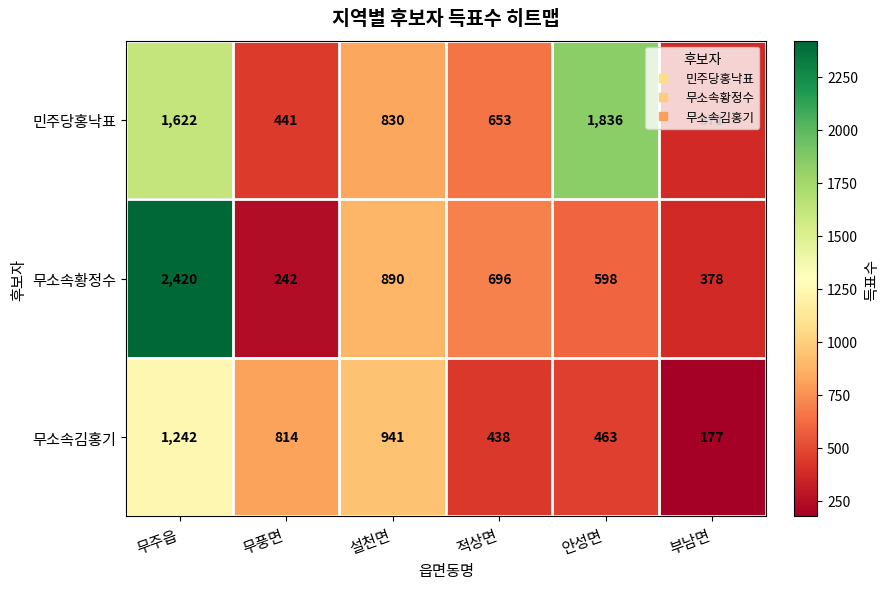

List the series in order of their overall mean, lowest first.

무소속김홍기, 무소속황정수, 민주당홍낙표